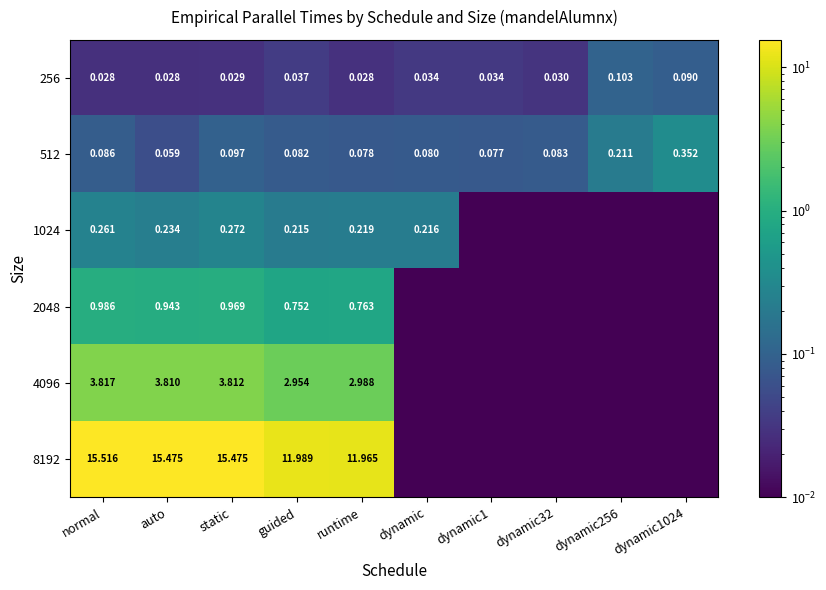

Where is 512 nearest to the value 0?

auto